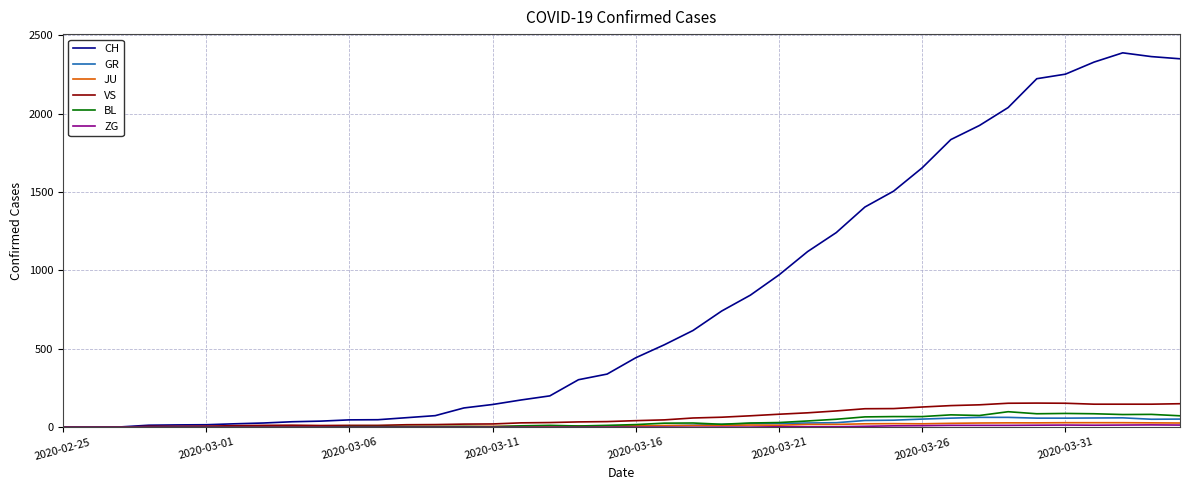

Which series has the largest total across all categories?

CH